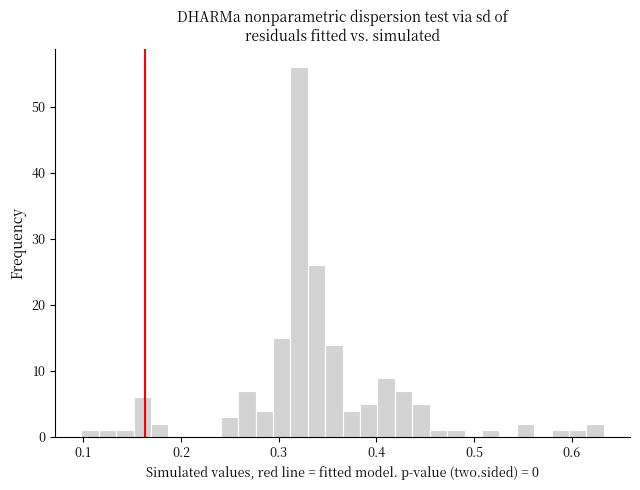

Around what value on the x-axis is the tallest bar? Give the approximate position of its centre, as read against the axis.

0.32